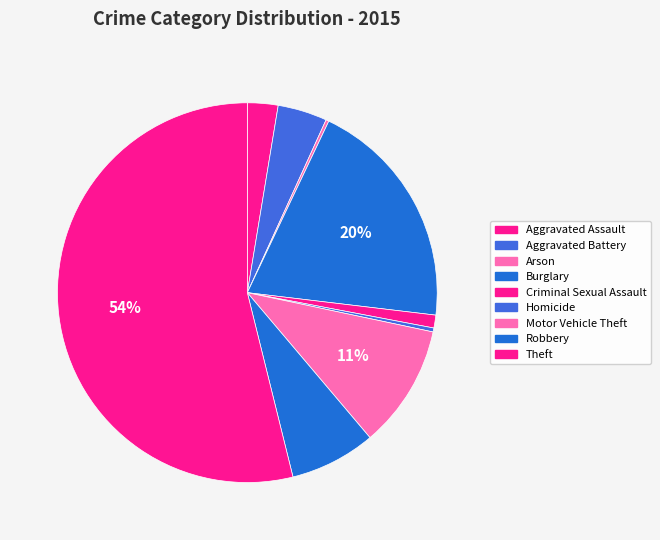

How many slices are in this pie chart?

9